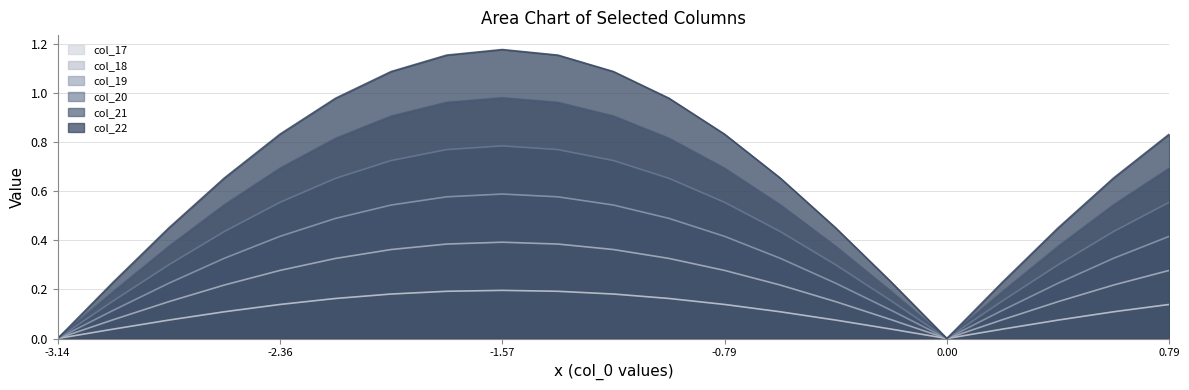

Which has a higher value, 19 or 13?

19